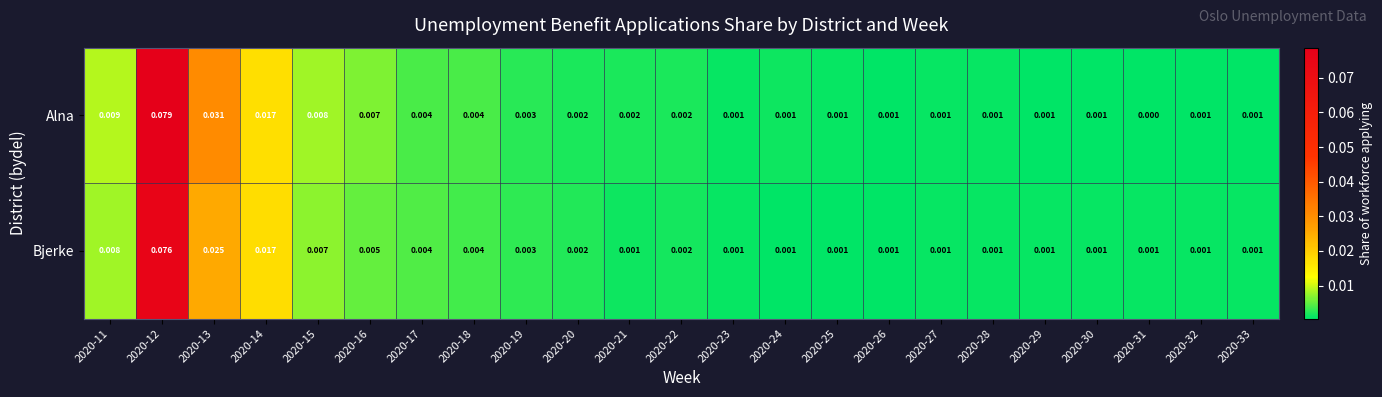

Which series has the largest total across all categories?

Alna